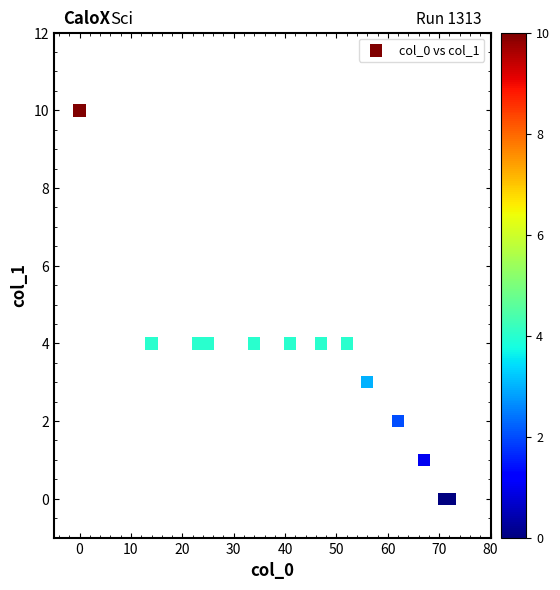

What is the range of X values (max minus min)?

72